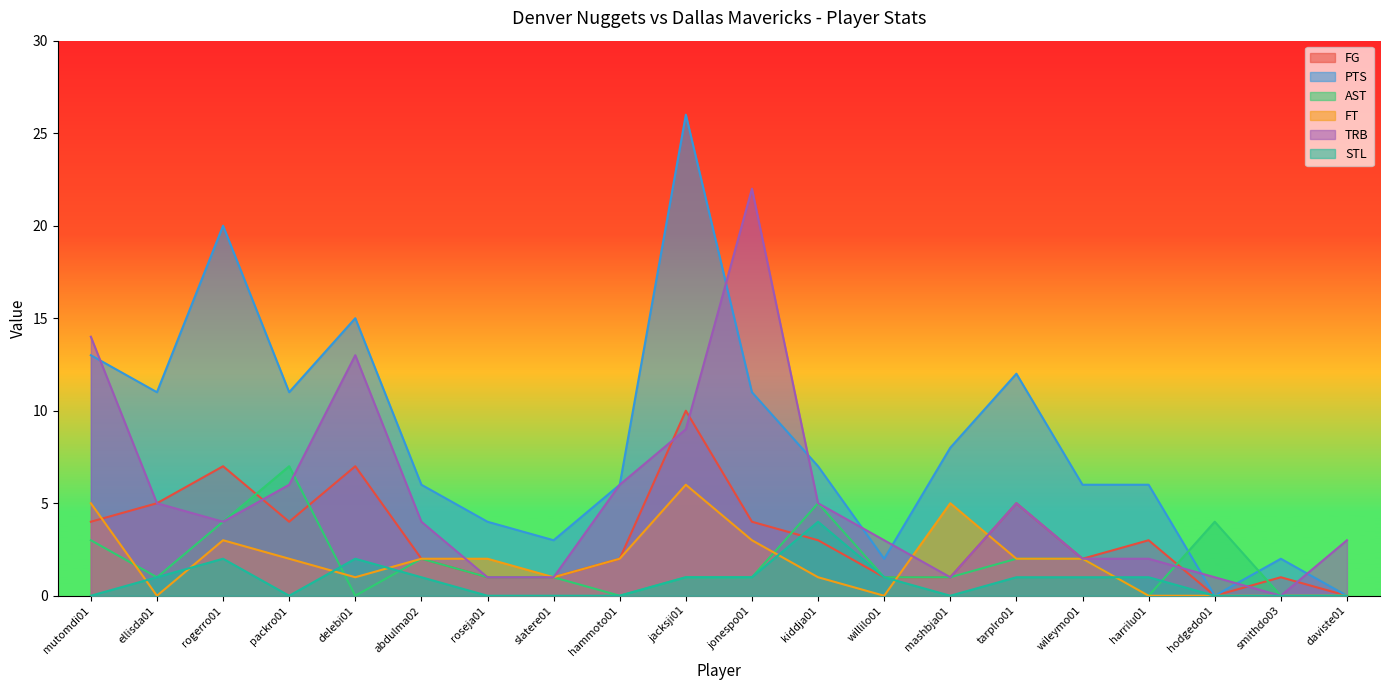

What is the value of the PTS point at the 3rd from the left?

20